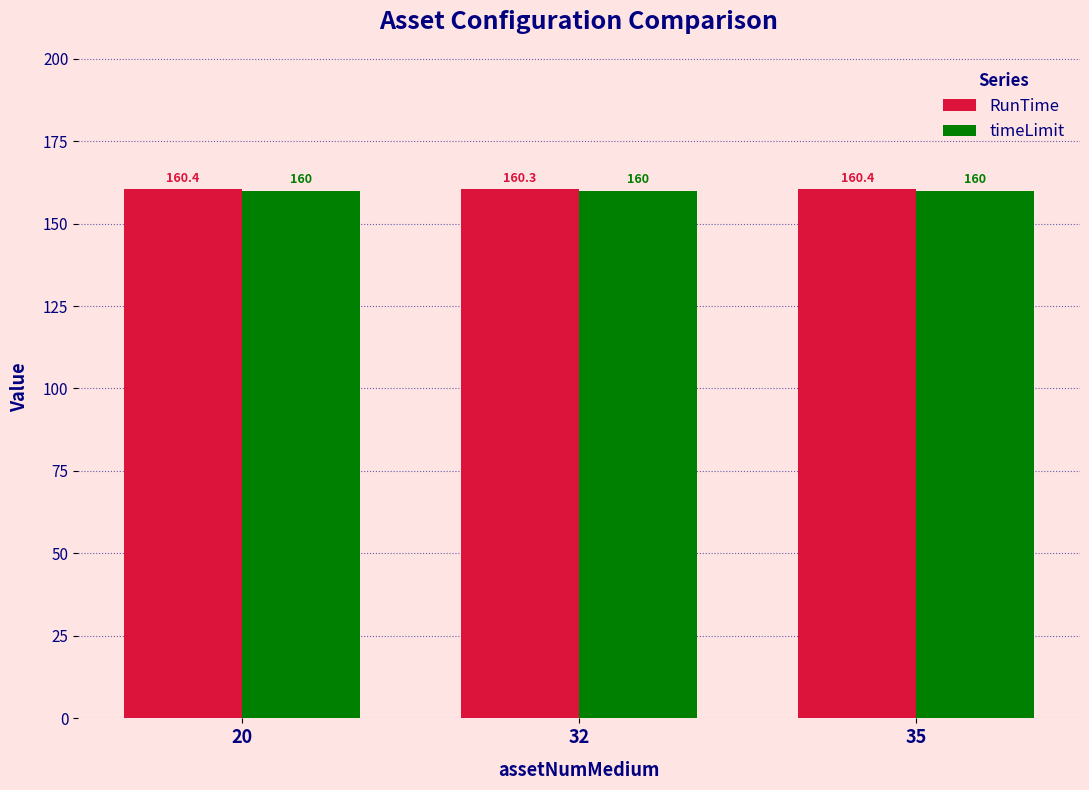

List the series in order of their overall mean, highest first.

RunTime, timeLimit